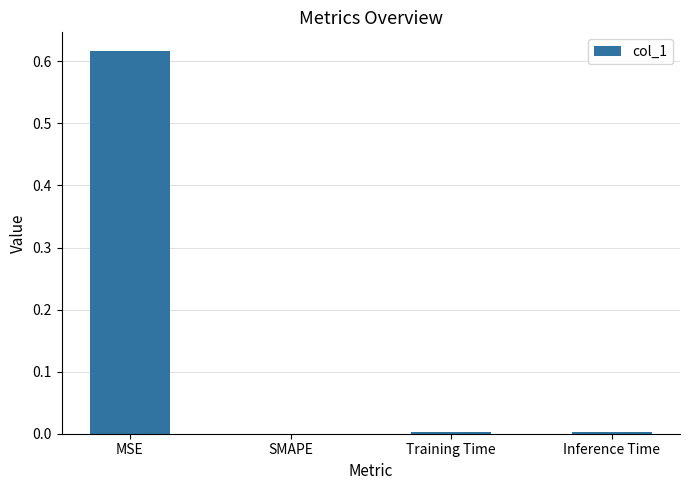

The value at MSE is 1.0. True or false?

False